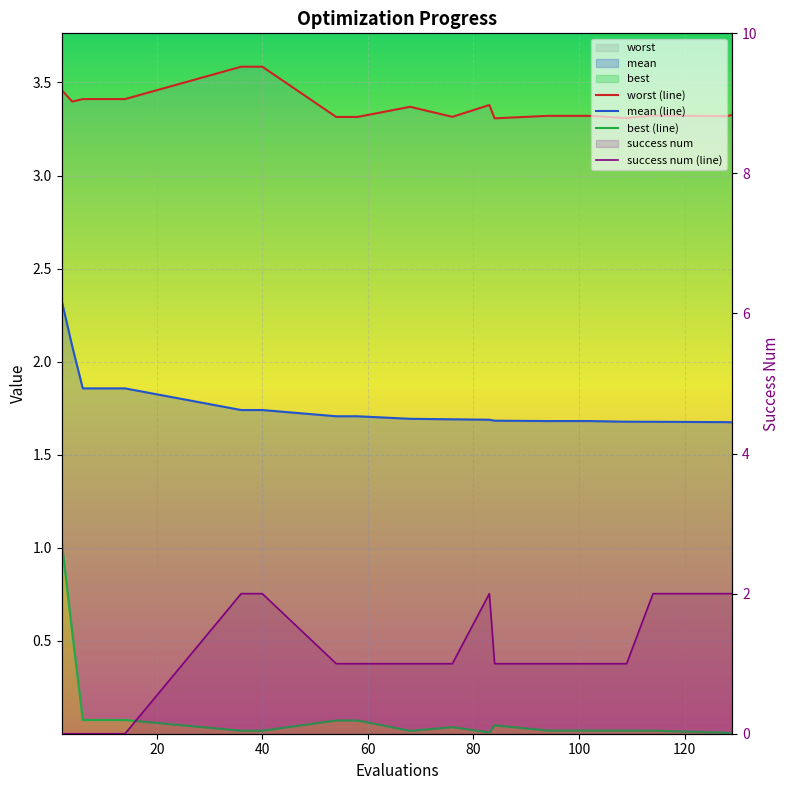

The best (line) series shows 0.0 at 16. True or false?

False